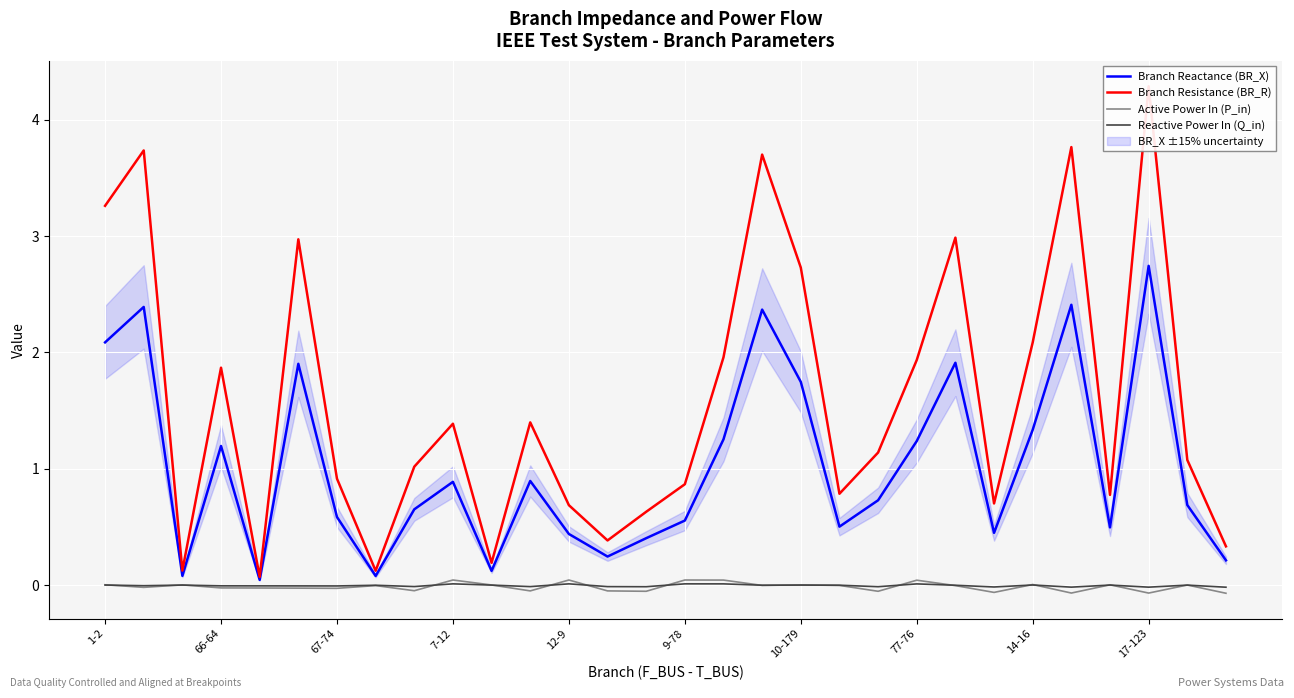

True or false: Branch Resistance (BR_R) and Branch Reactance (BR_X) cross at least once.

False